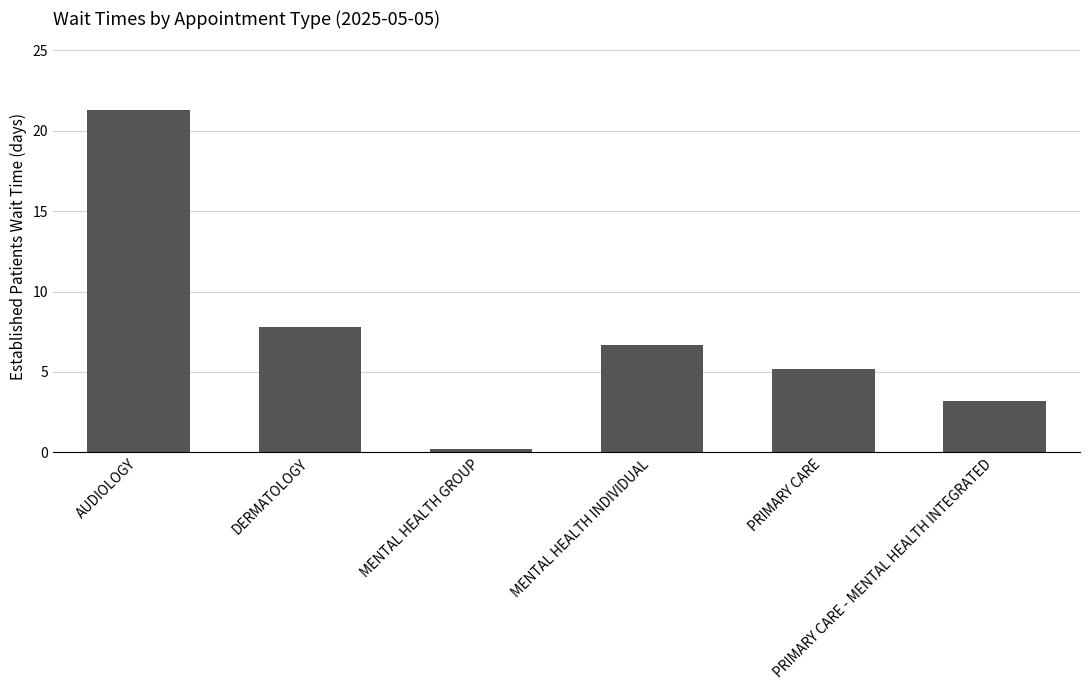

At which category does the chart reach its minimum across all series?

MENTAL HEALTH GROUP